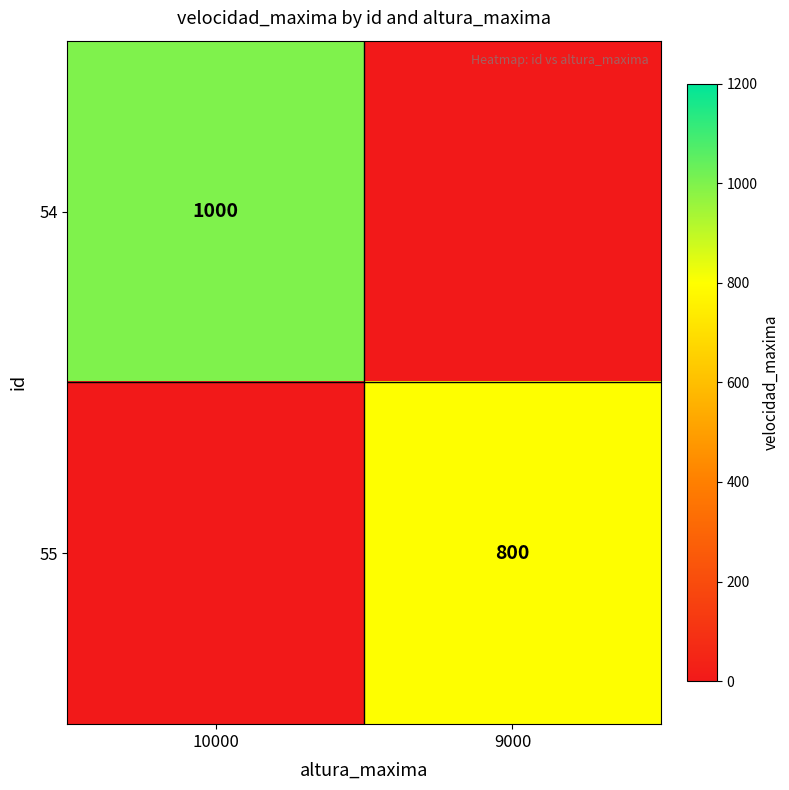

The 54 series shows 1662 at 10000. True or false?

False